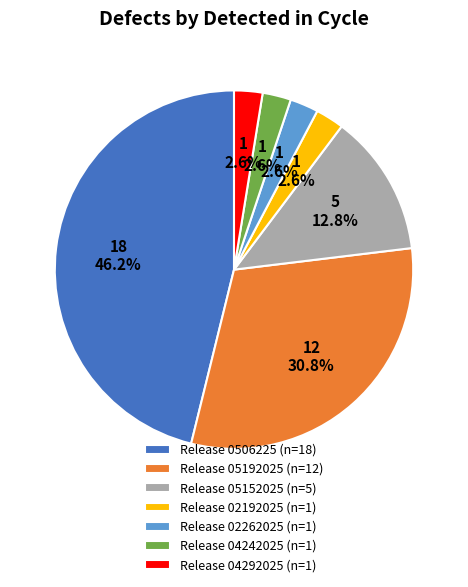

How many slices are in this pie chart?

7